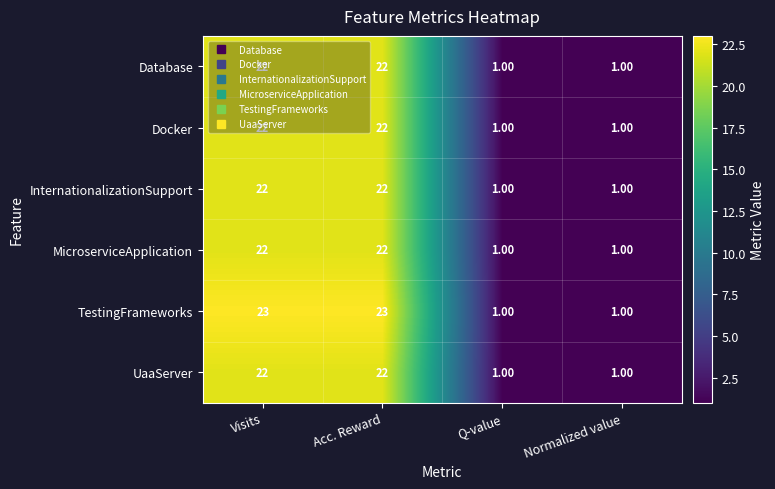

What is the total value across all series at Acc. Reward?

133